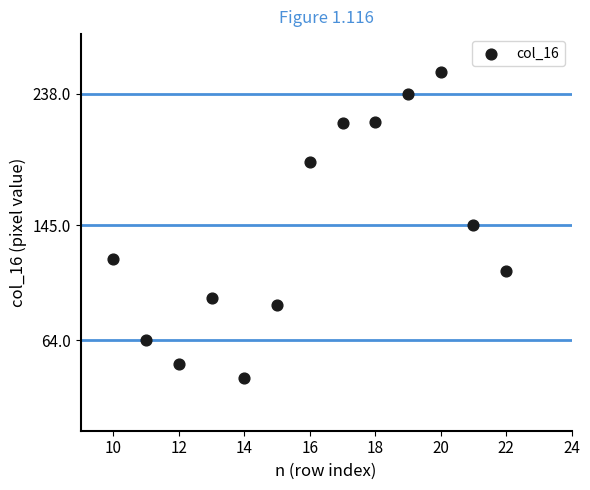

What is the range of Y values (max minus min)?

216